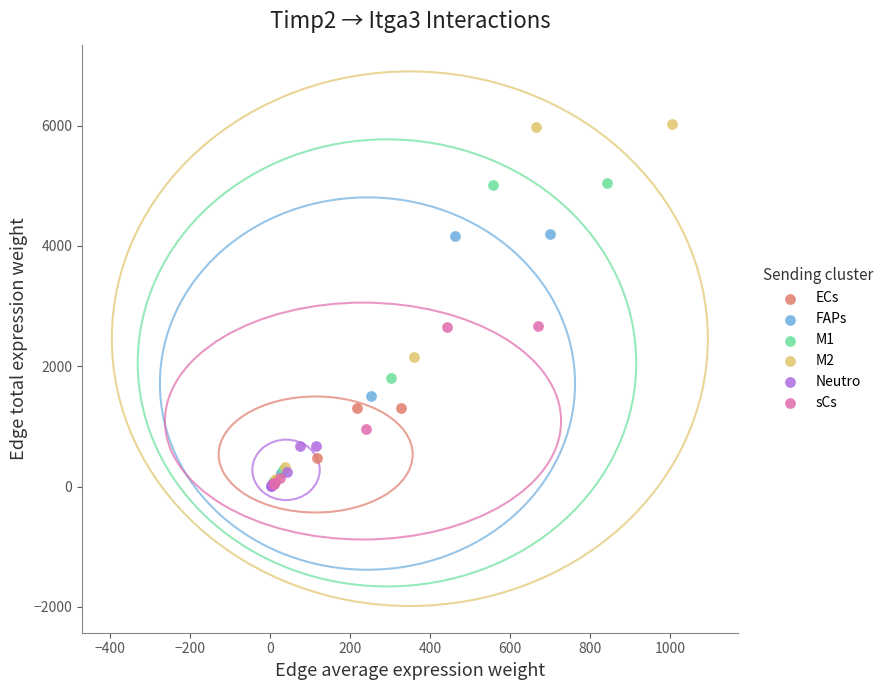

Which series reaches the maximum Y coordinate?

M2